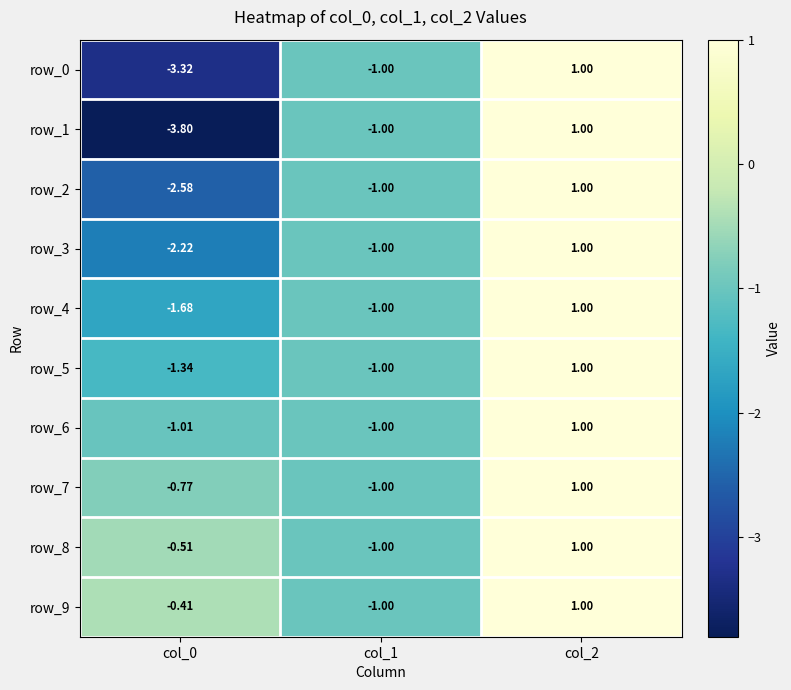

Is the value of row_3 at col_0 greater than the value of row_2 at col_0?

Yes